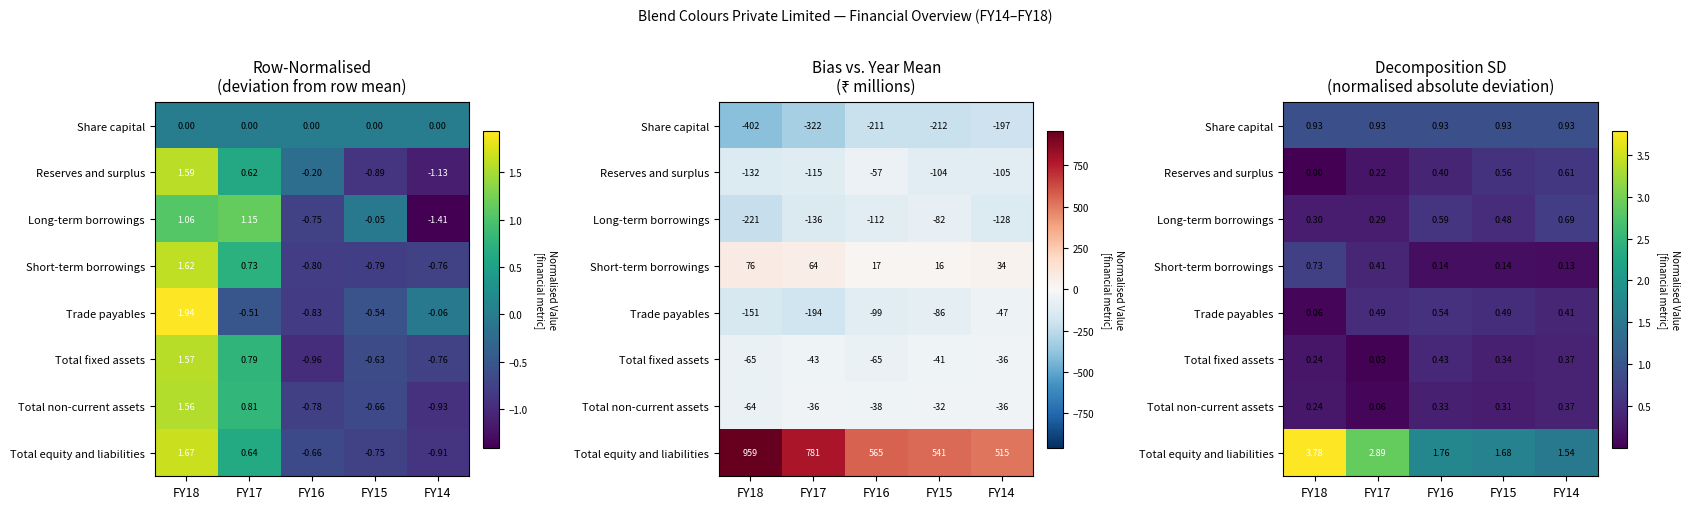

Between FY18 and FY17, which series saw the biggest shift?

Total equity and liabilities